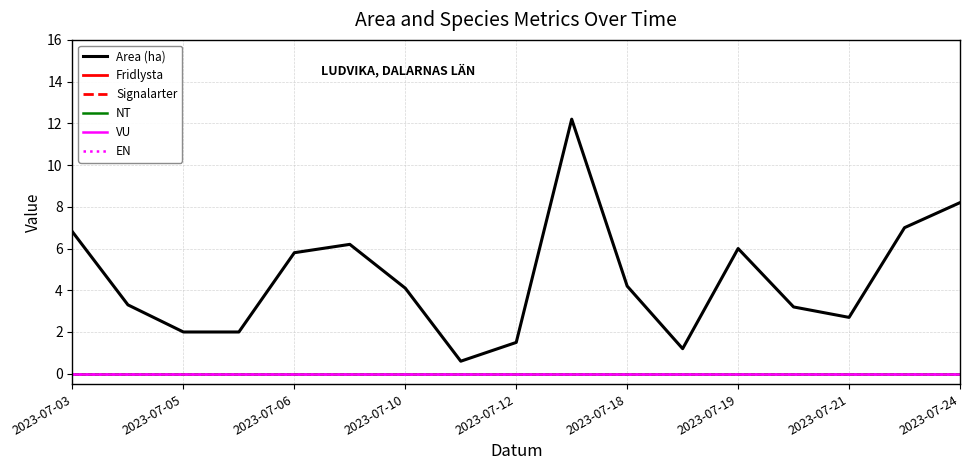

Is this an area chart (filled region under the line)?

No